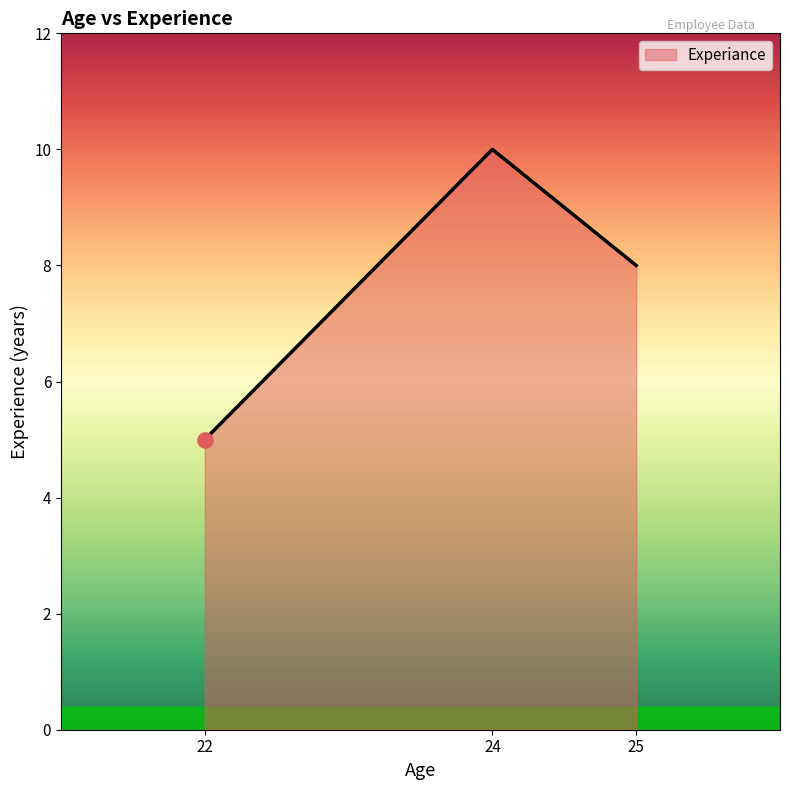

Between 24 and 22, which is larger?

24